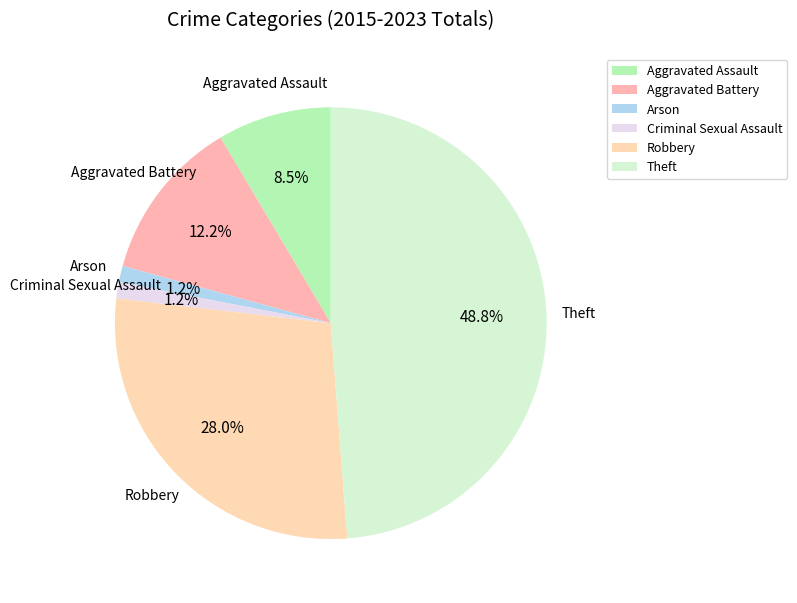

Count the number of slices in the pie.

6